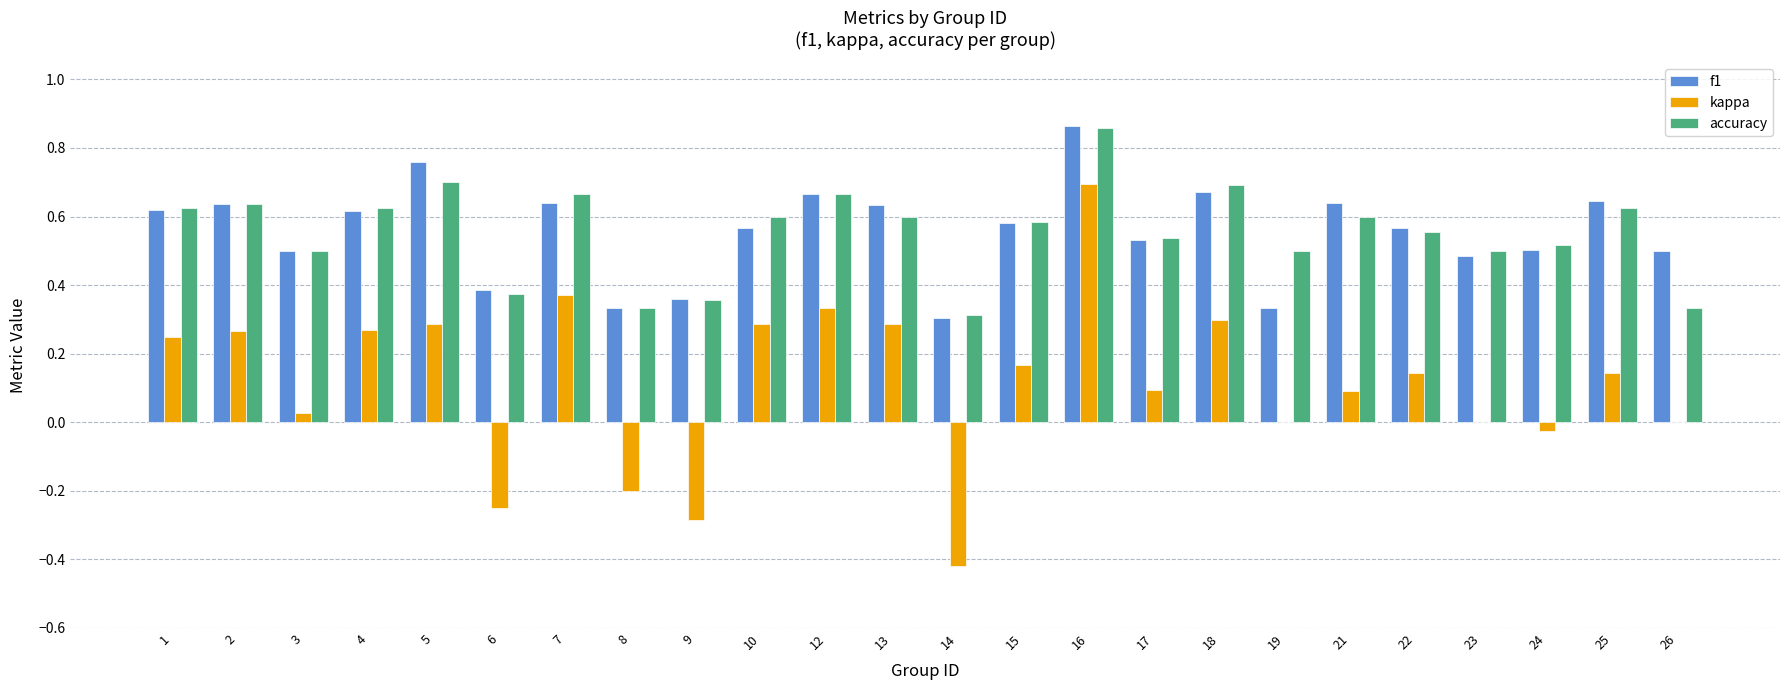

Which label corresponds to the largest value in the chart?

16